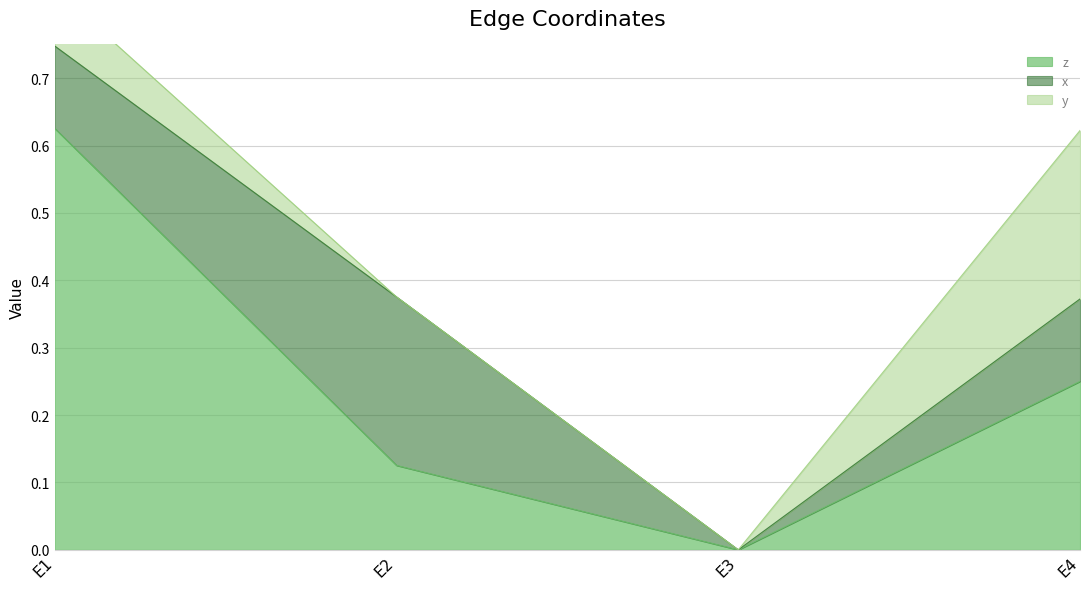

What is the total value across all series at E4?

0.6